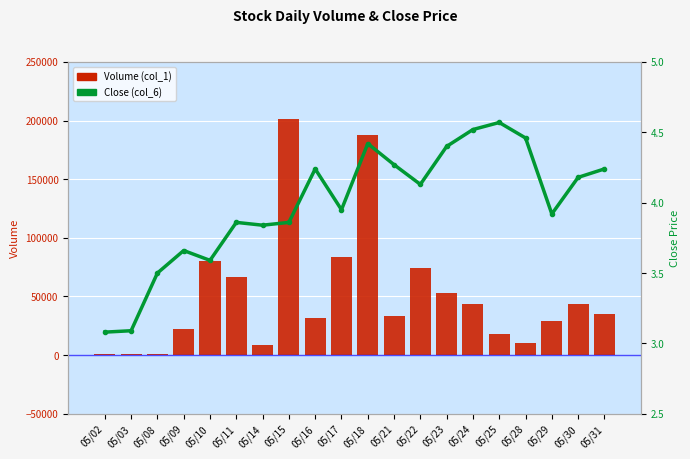

How many values in the Volume (col_1) series are below 35000?

10